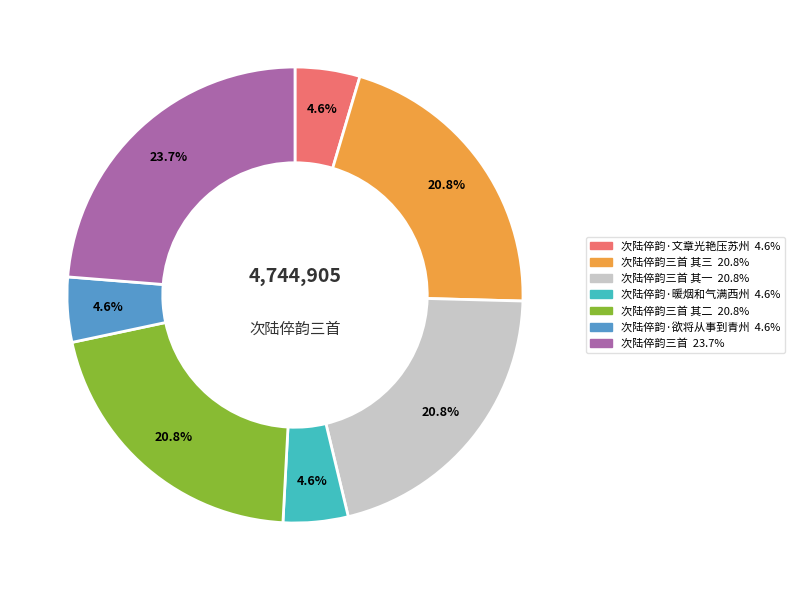

Count the number of slices in the pie.

7